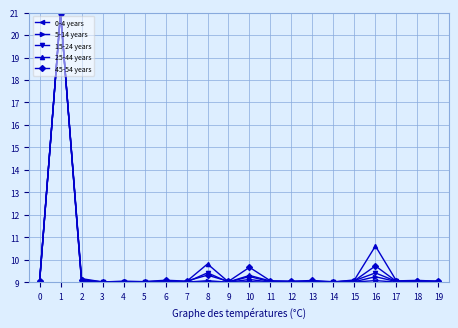

What is the minimum value for 45-54 years?

9.0